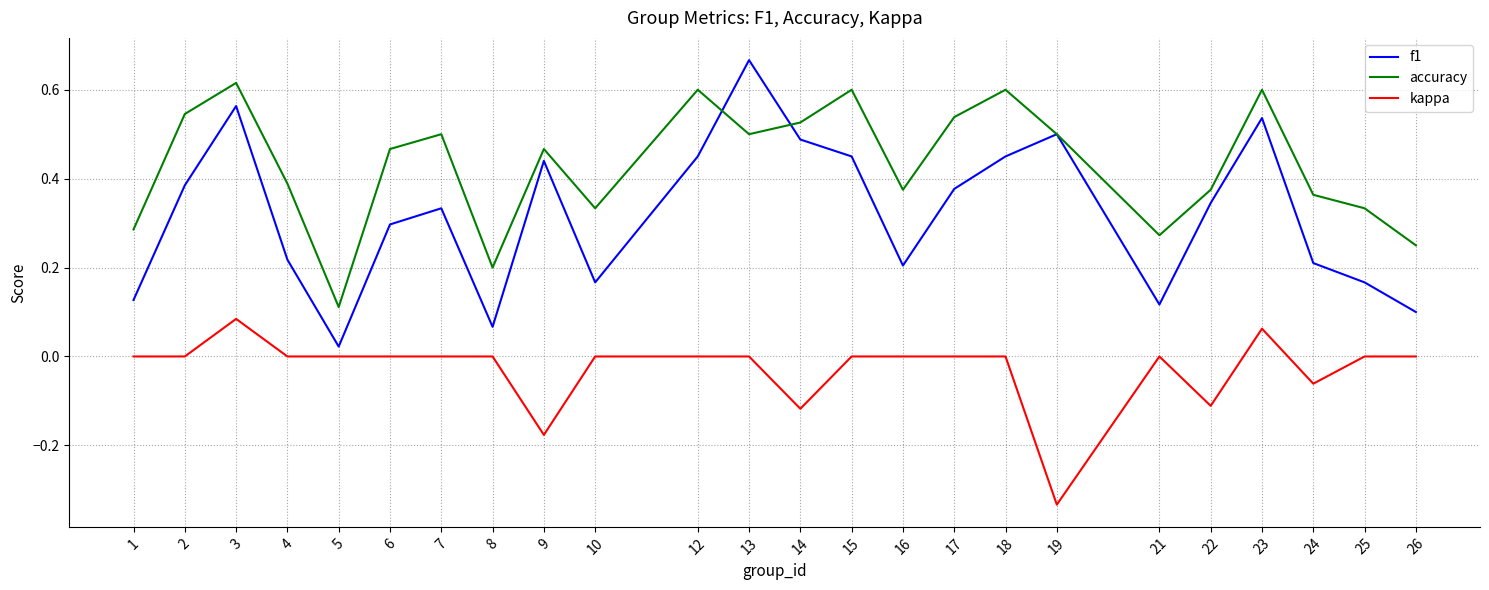

Is the value of kappa at 14 greater than the value of accuracy at 5?

No